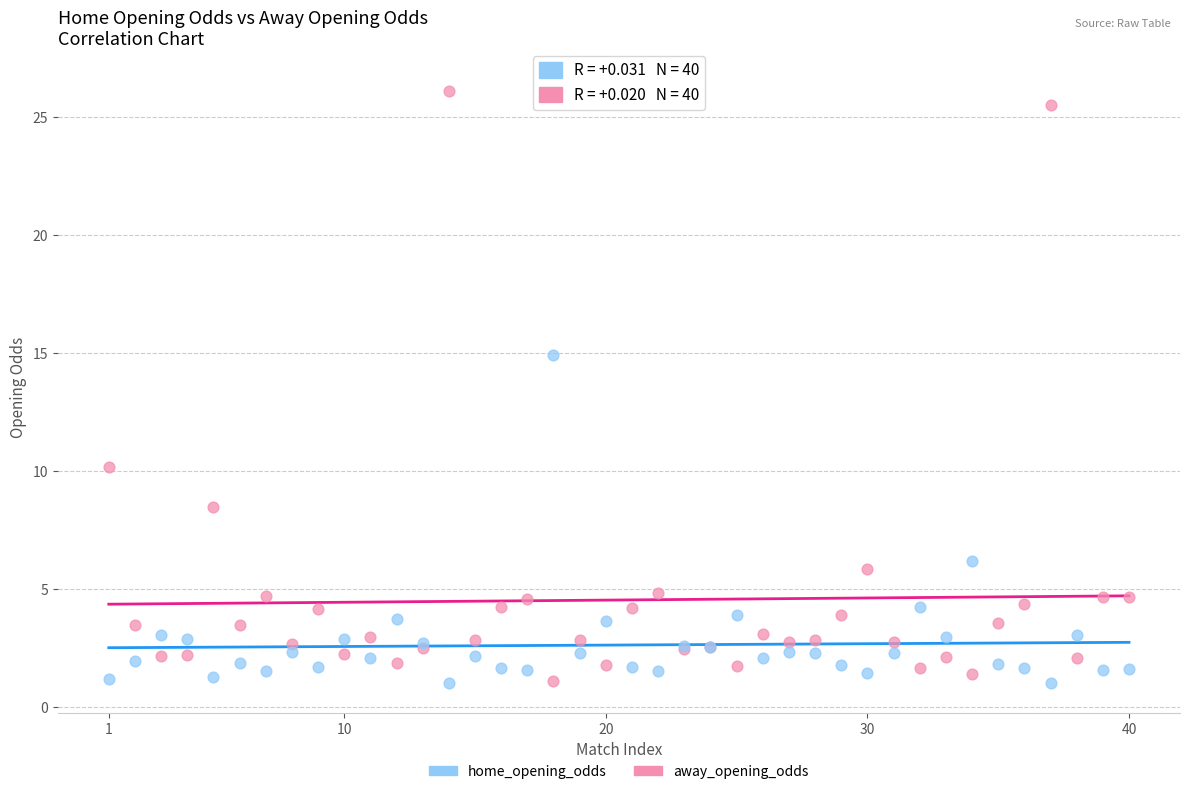

In the home_opening_odds series, what Y value is closest to 7?

6.2